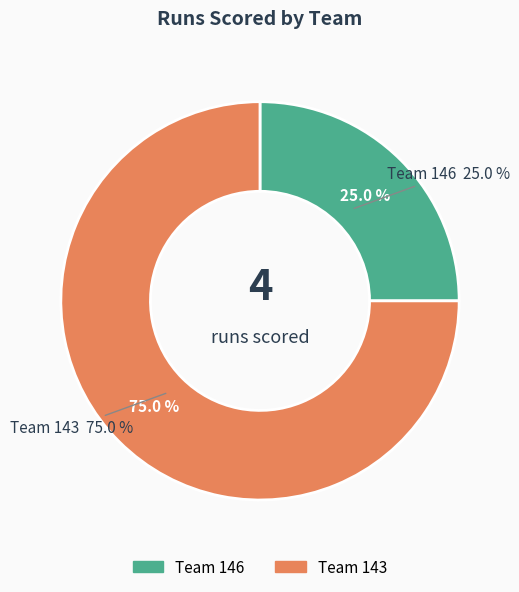

Which has a higher value, 146 or 143?

143